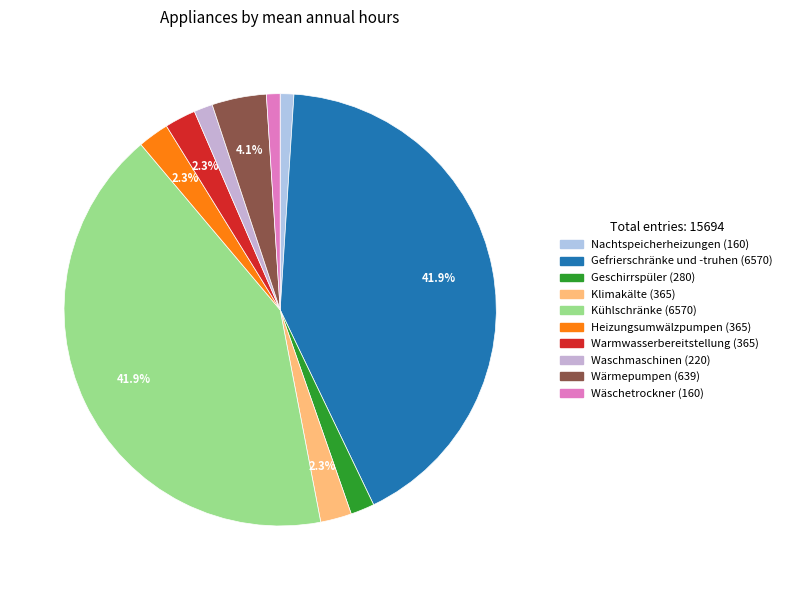

What percentage is the Wärmepumpen slice, to the nearest percent?

4%